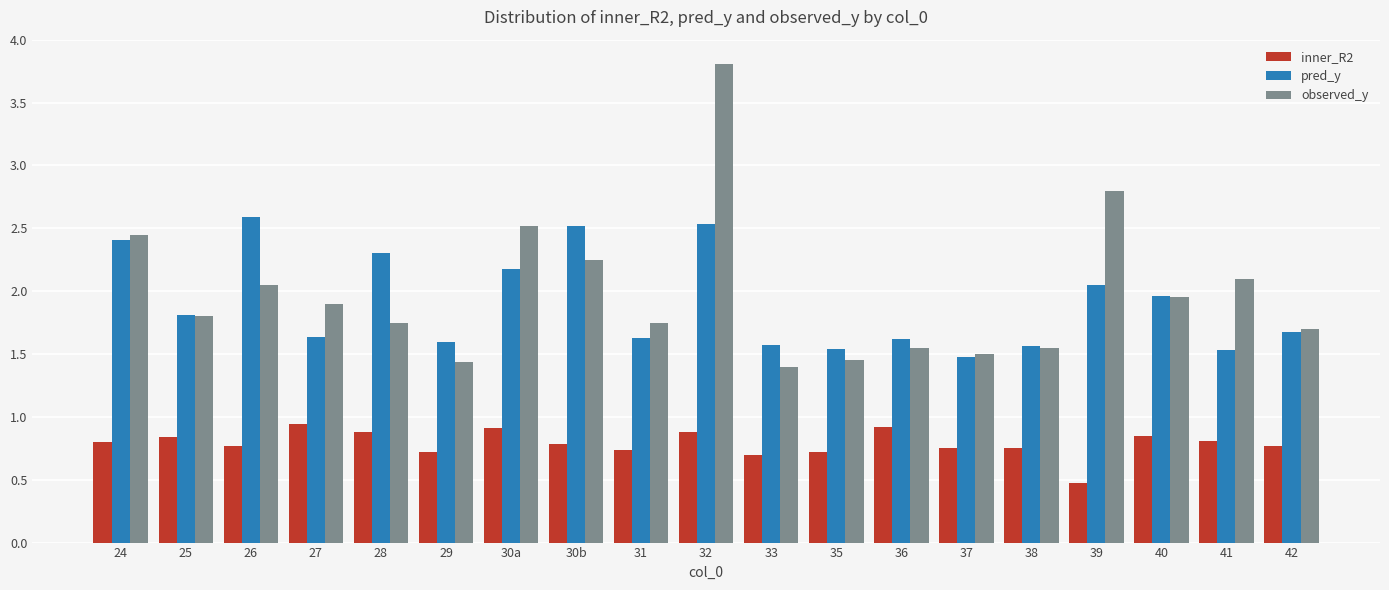

The observed_y series shows 2.3 at 31. True or false?

False